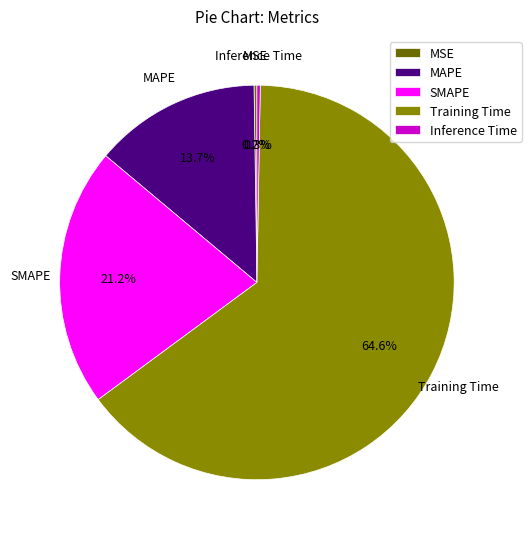

True or false: MAPE accounts for 23% of the total.

False